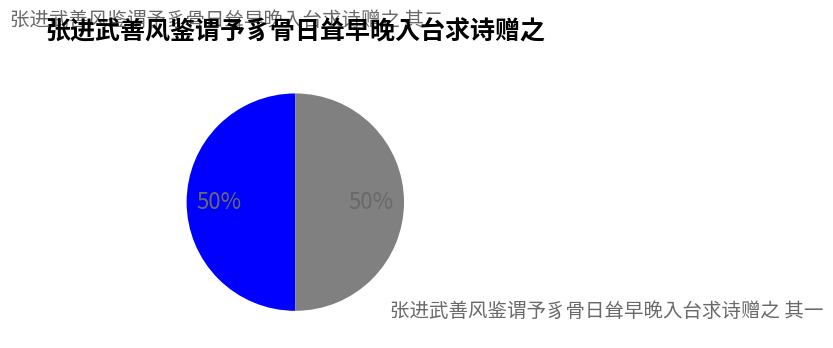

Count the number of slices in the pie.

2